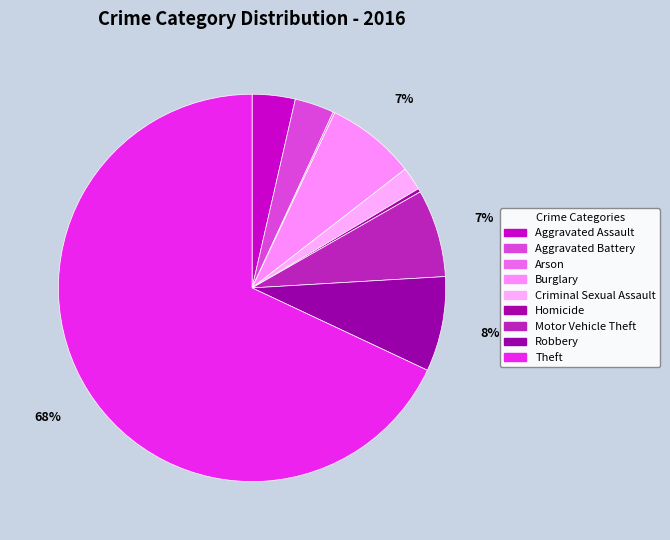

Which slice is the largest?

Theft